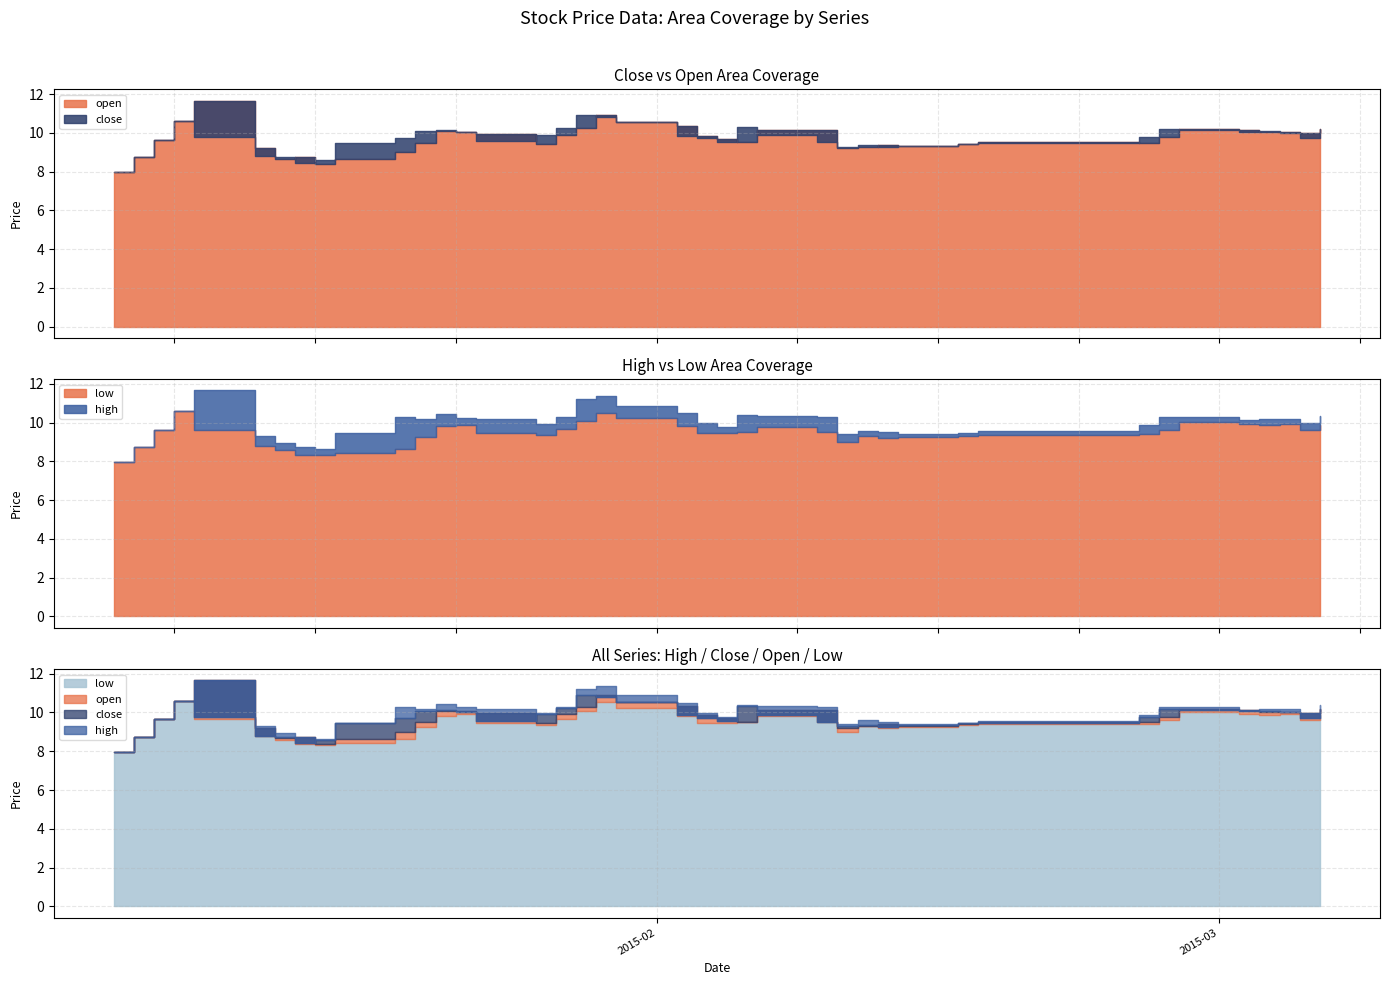

What is the lowest value of the high series?

8.0